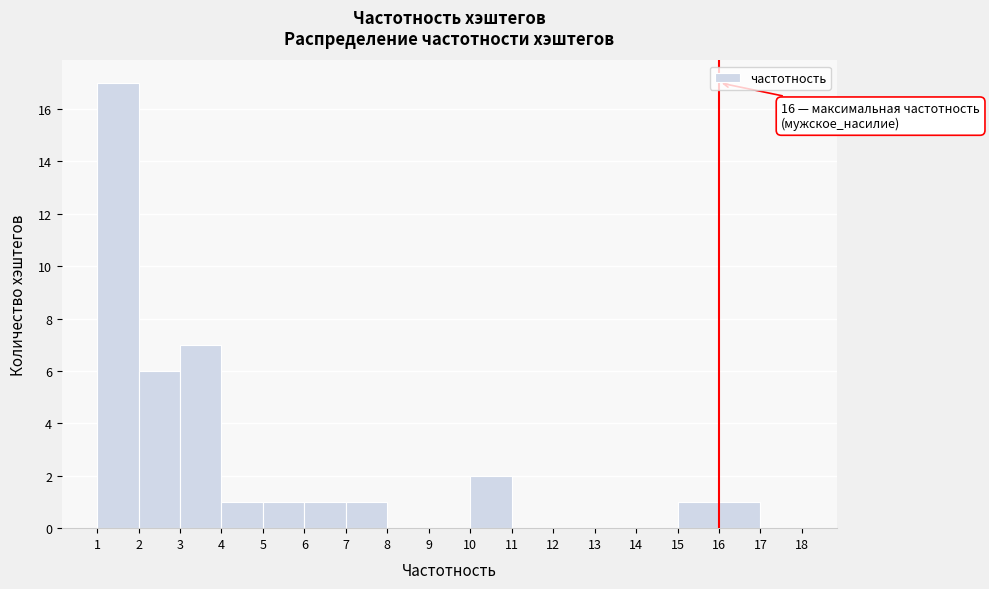

Over which range of the x-axis is the bar tallest?

1 to 2